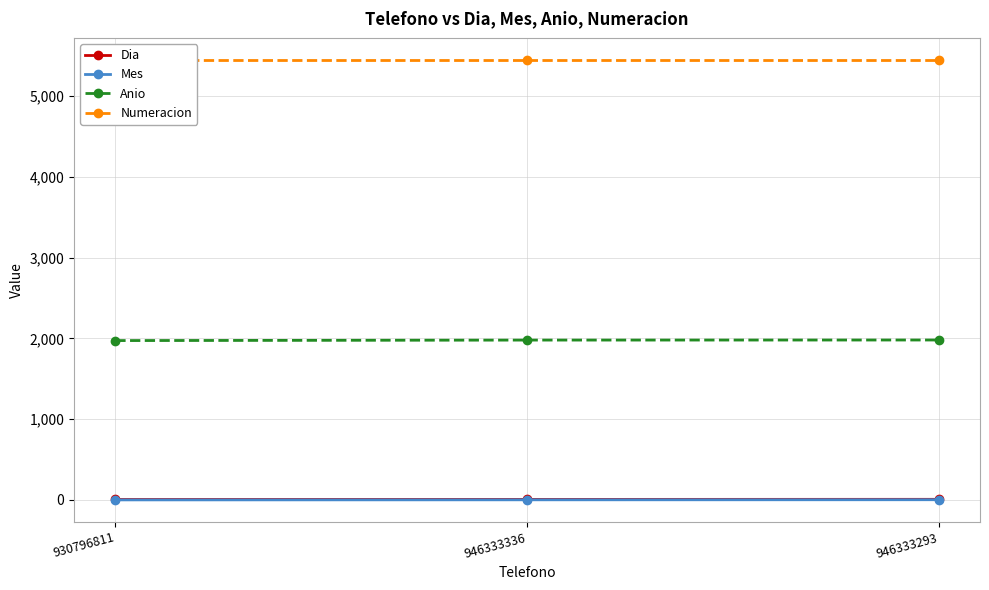

What is the label of the 2nd point from the right?

946333336